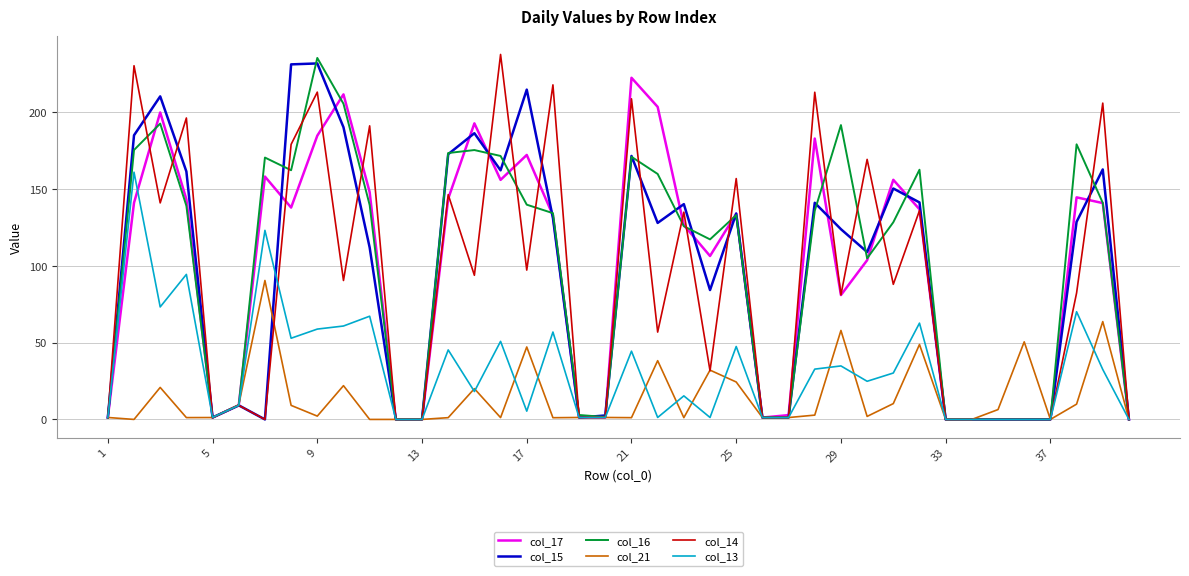

What is the difference between the maximum and minimum values in the col_13 series?

161.0